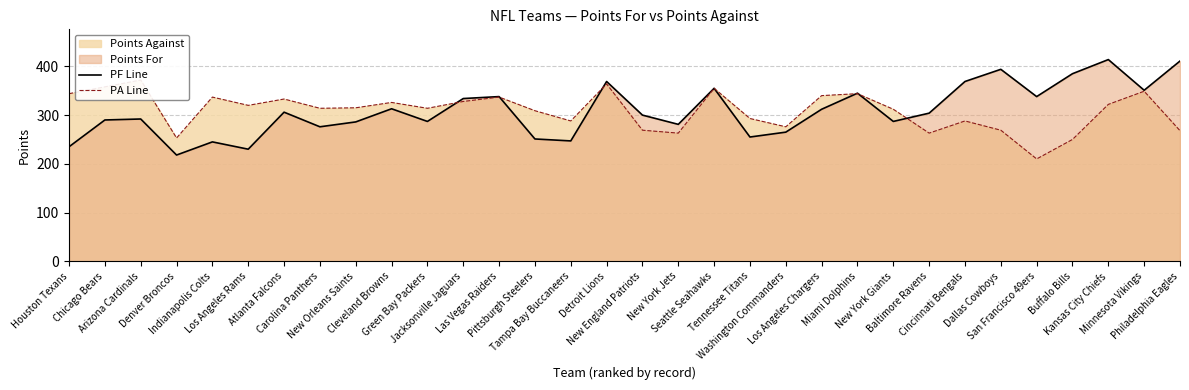

At which category is the sum across all series the highest?

Kansas City Chiefs